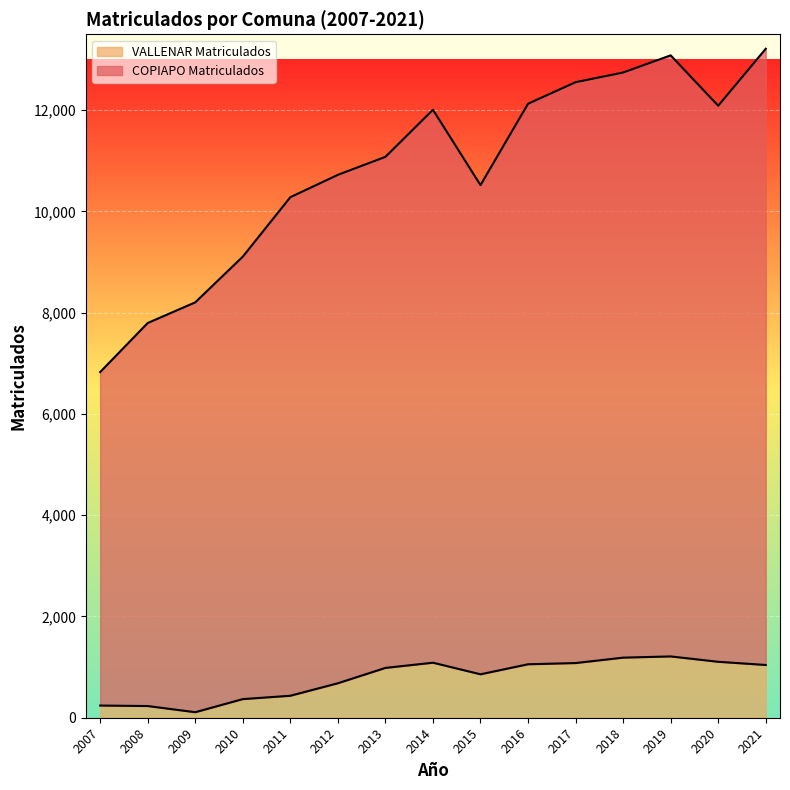

Which series has the largest total across all categories?

COPIAPO Matriculados